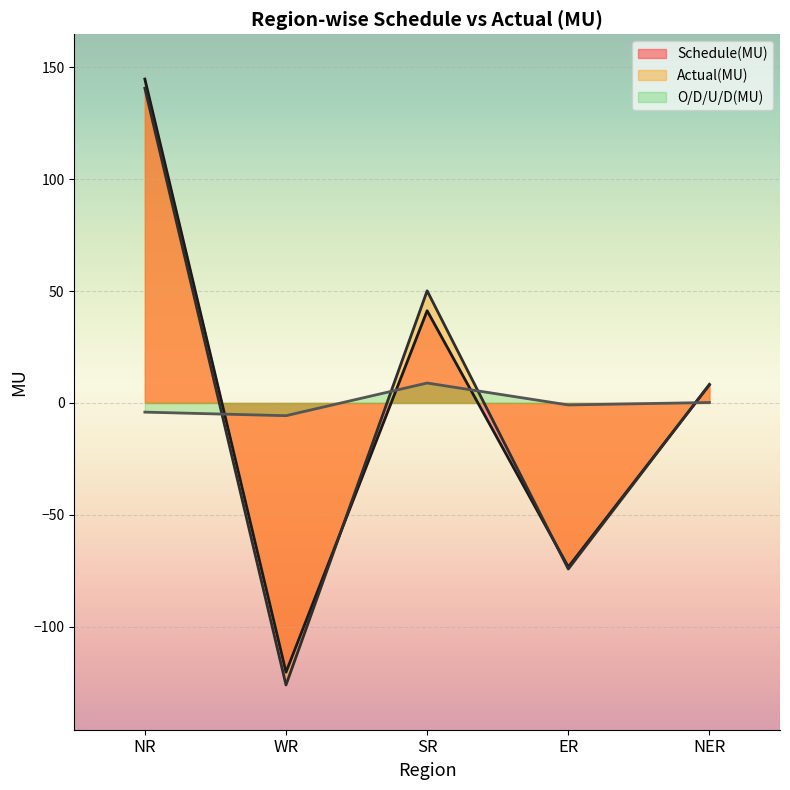

The Schedule(MU) series shows -73.3 at ER. True or false?

True